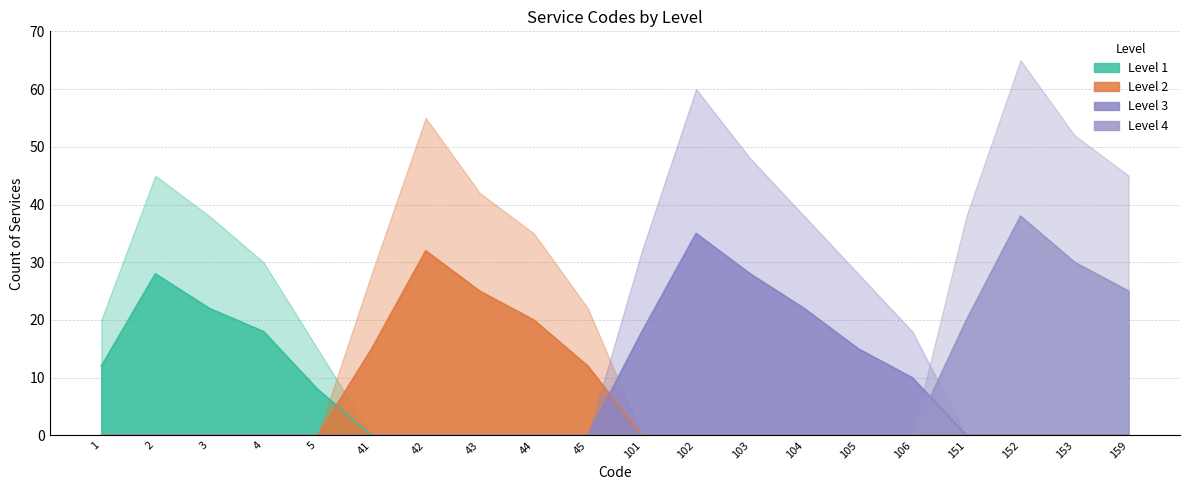

True or false: Count (Level 1) and Count (Level 4) intersect in this chart.

False